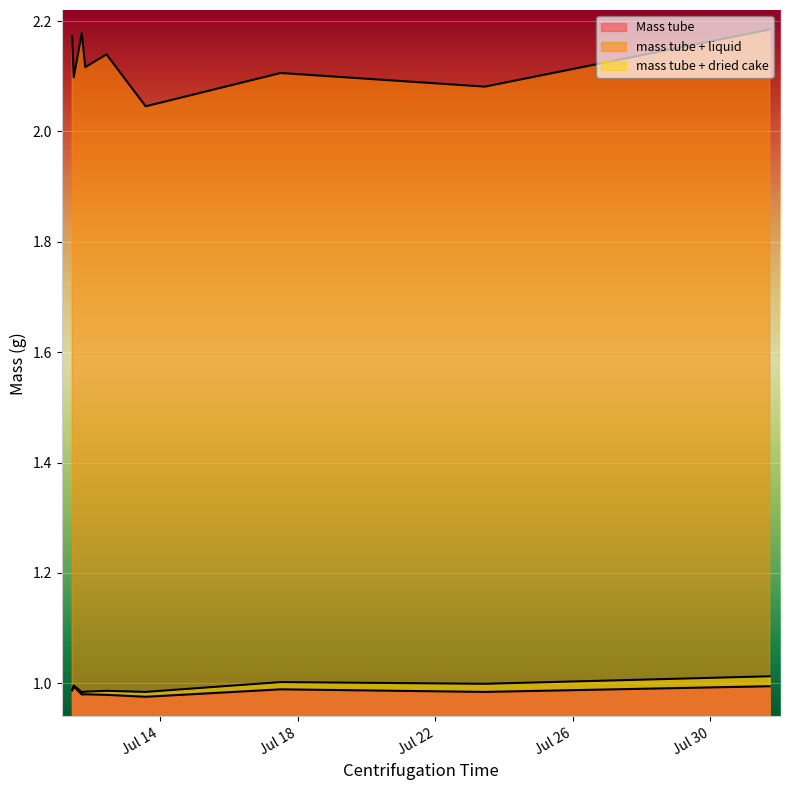

True or false: mass tube + dried cake has a value of 1.0 at 2018-07-11 10:45:00.

True